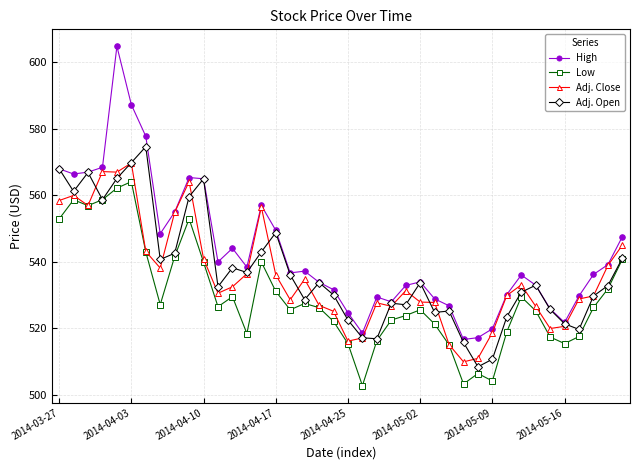

List the series in order of their peak value, lowest first.

Low, Adj. Close, Adj. Open, High